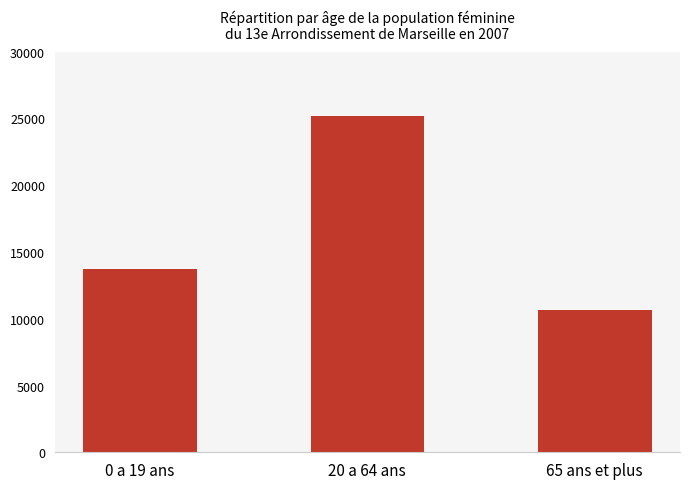

How many distinct data groups are displayed?

1